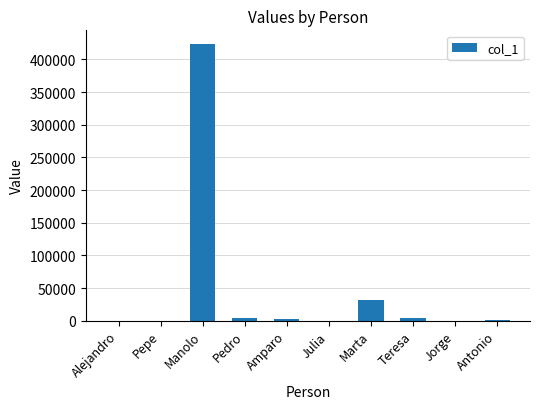

What is the change in value from Julia to Antonio?

+190